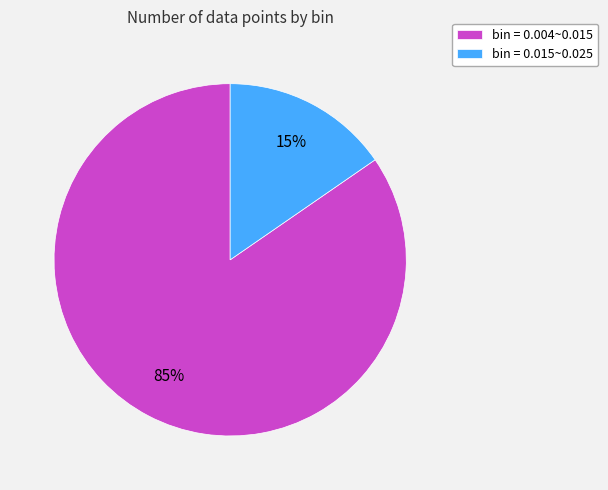

Is it true that bin = 0.015~0.025 is 3% of the pie?

False